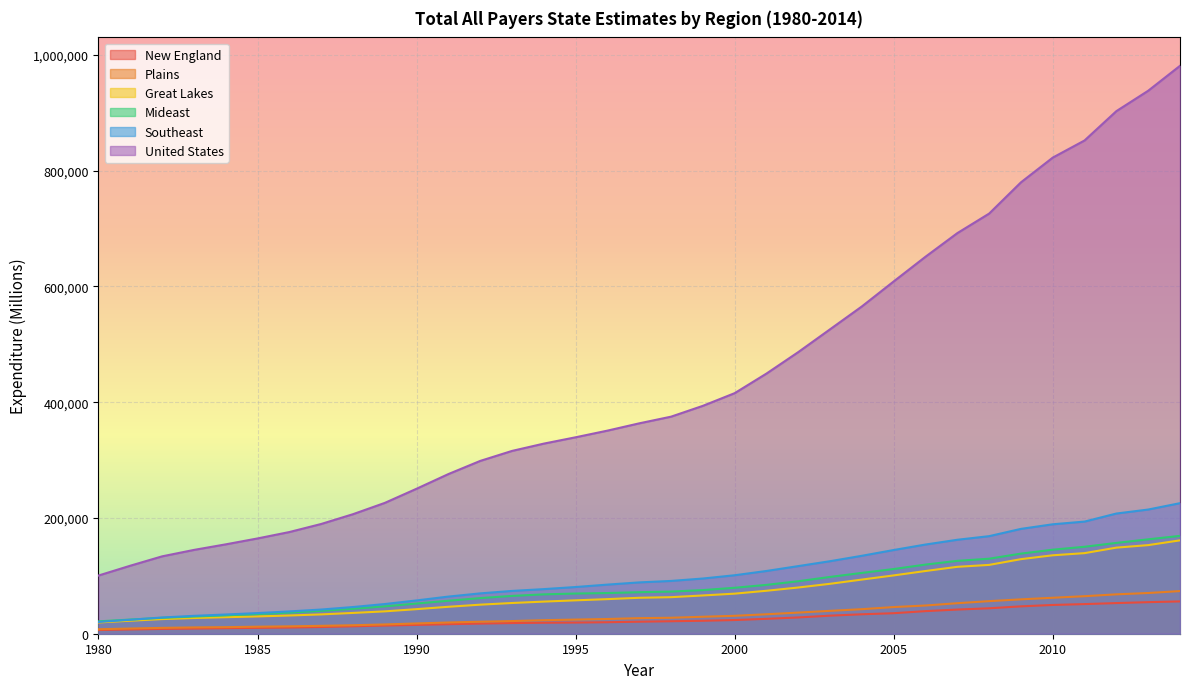

Which category has the lowest value in the Mideast series?

1980